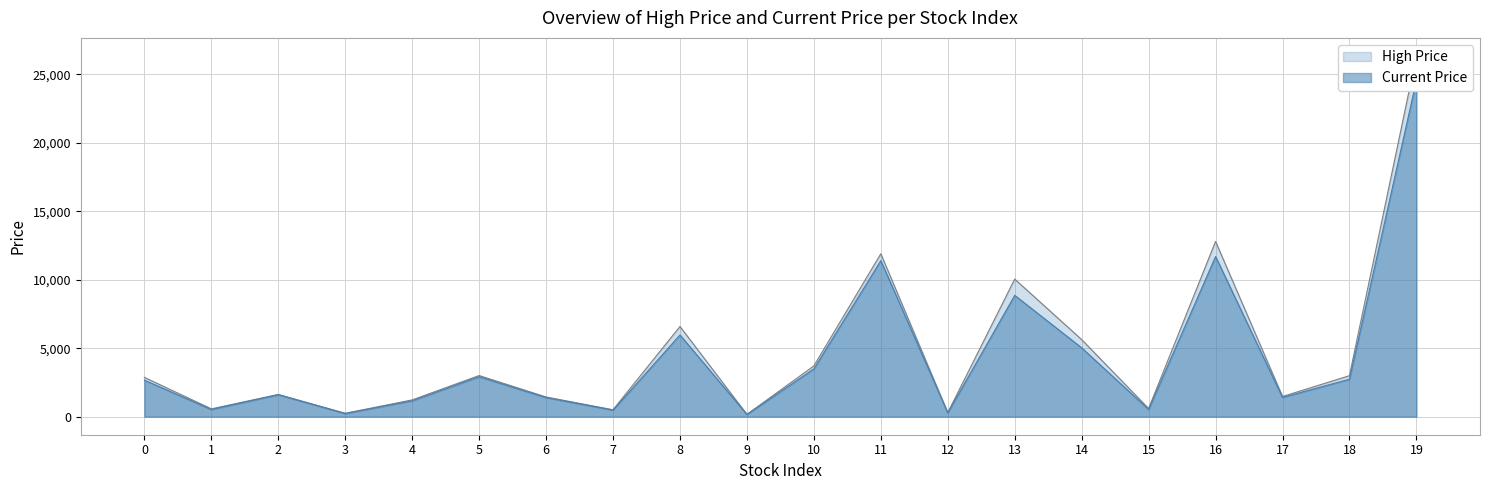

What is the average value of the Current Price series?

4355